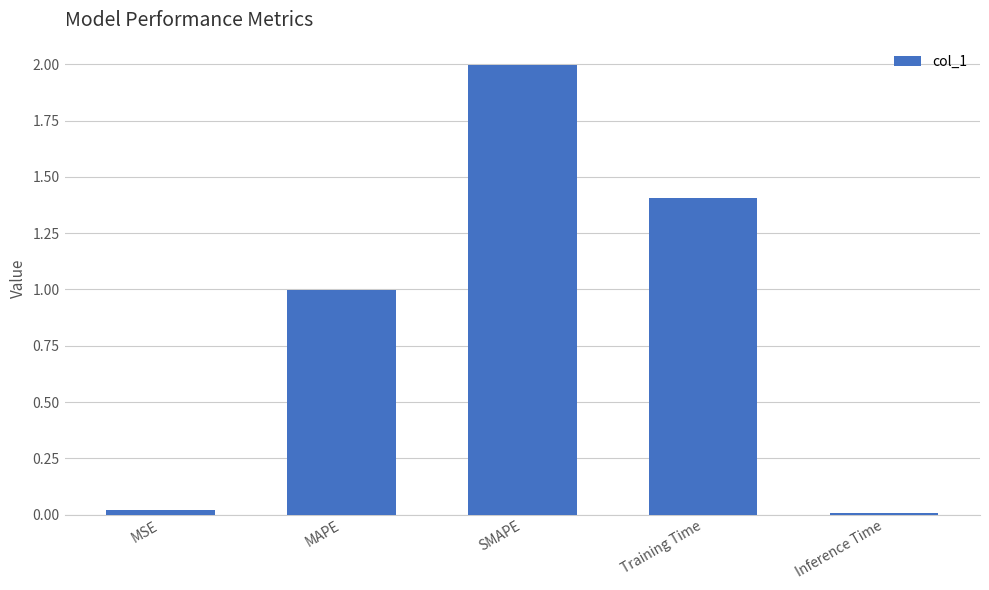

What is the change in value from MSE to SMAPE?

+2.0